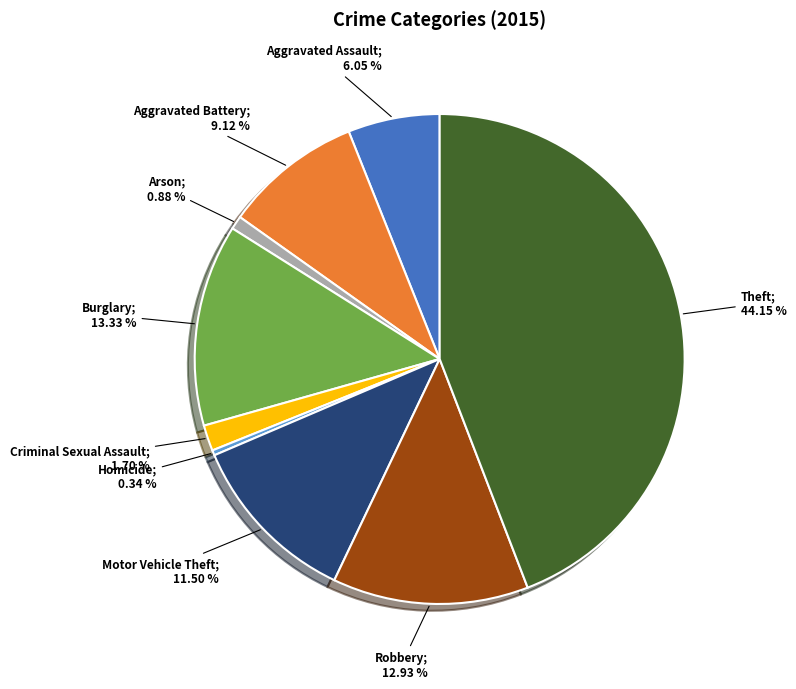

Is there any slice that represents more than half of the pie?

No